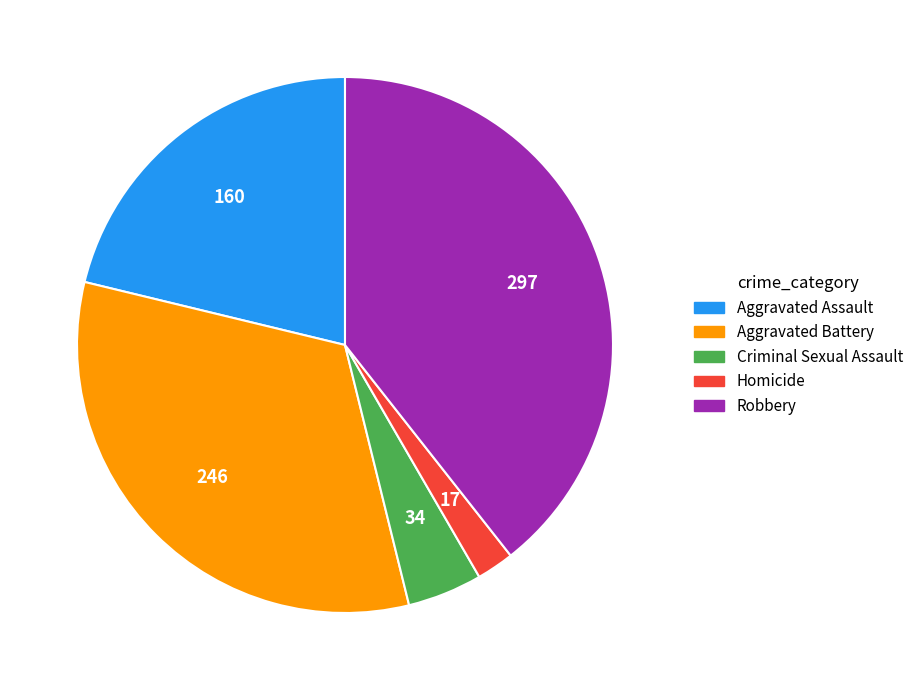

Is it true that Homicide is 2% of the pie?

True